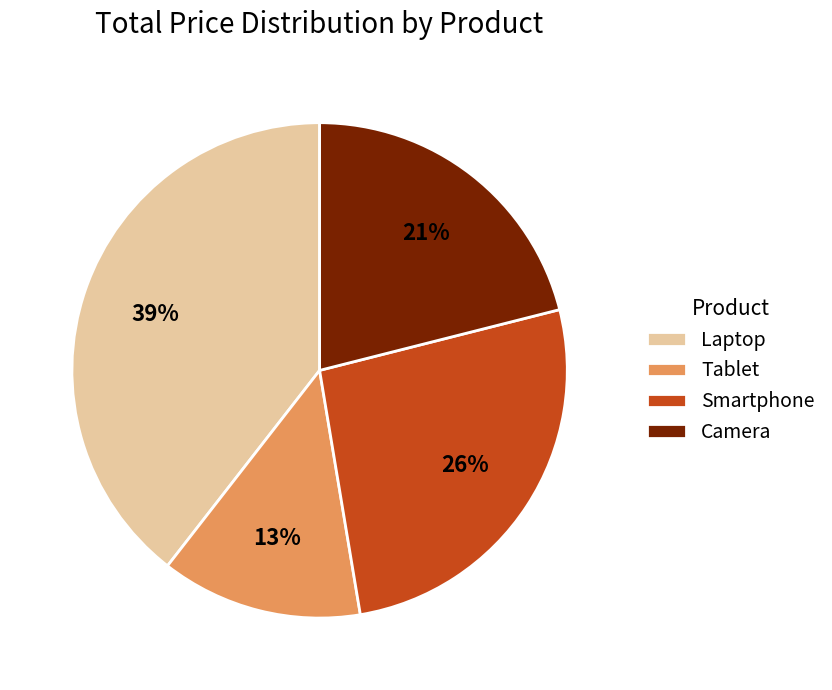

Does Camera represent more than half of the total?

No